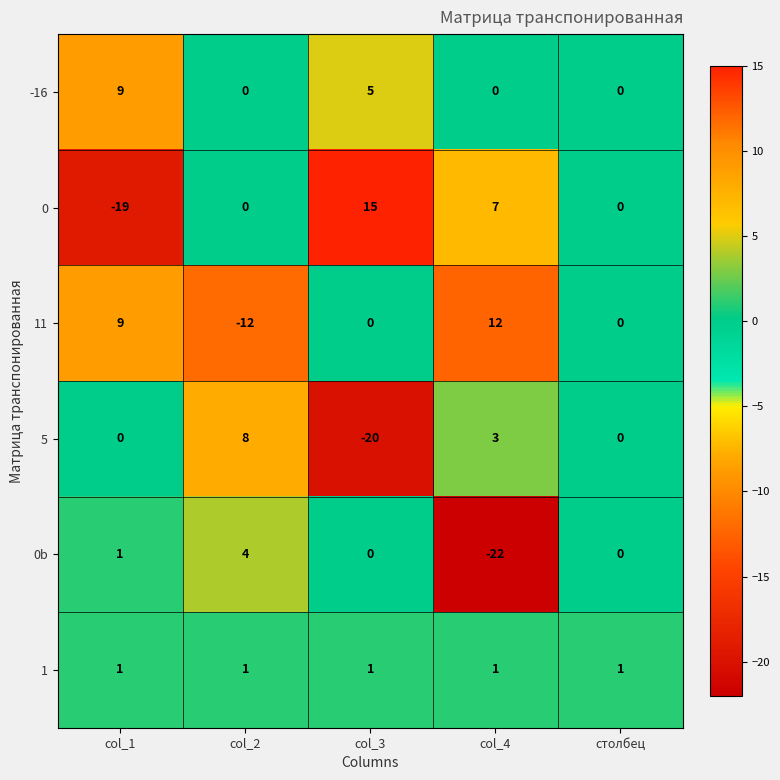

Which series changed the most between col_4 and столбец?

0b